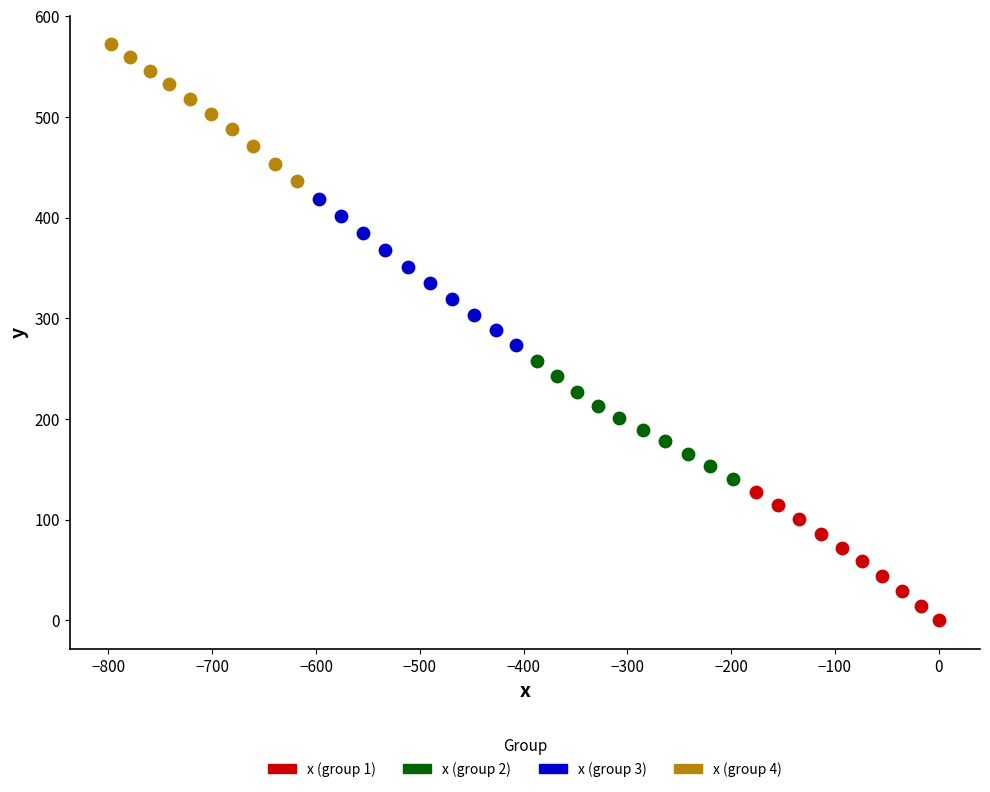

Which series has the largest Y range (max minus min)?

x (group 3)